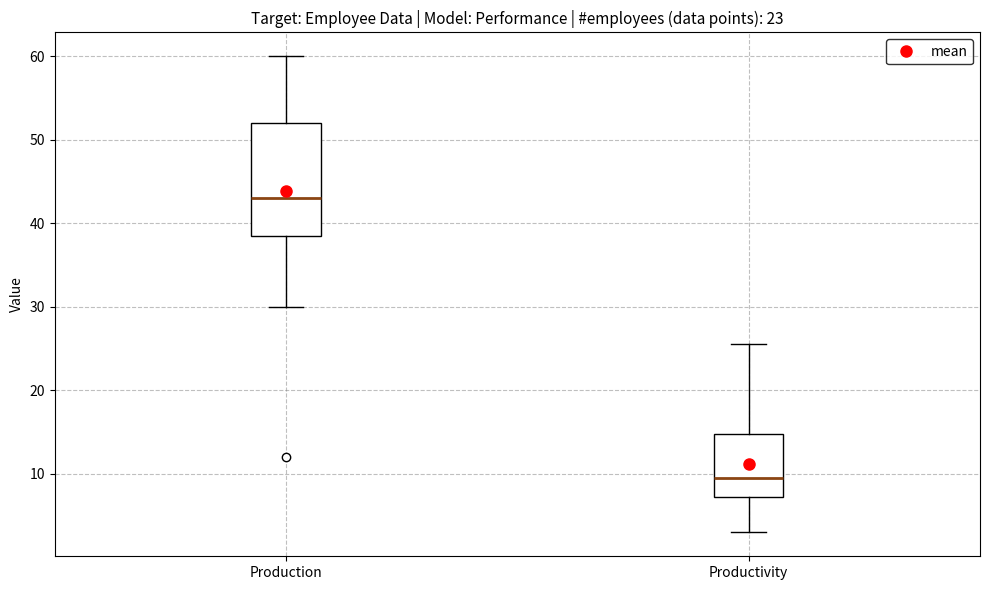

Reading left to right, transcribe this box plot: for each box, give where its median line is, the range the box spans, and where its two whiskers end, as read against the y-axis. The values are not printed on the chart, so give them approximately, as read against the axis.

Production: median 43, box 39 to 52, whiskers 30 to 60
Productivity: median 10, box 7 to 15, whiskers 3 to 26